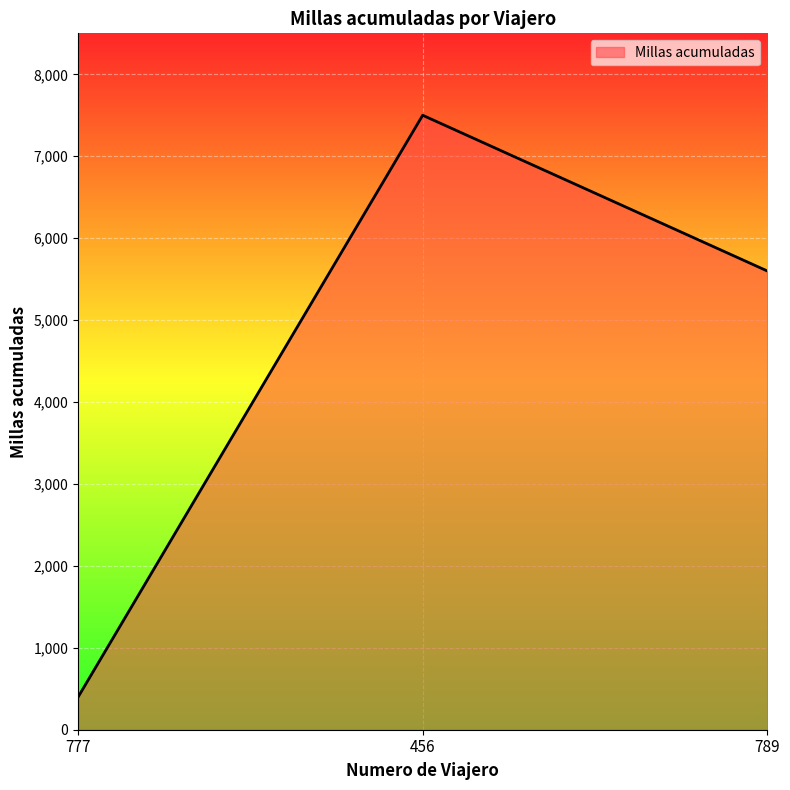

What is the sum of all values?

13500